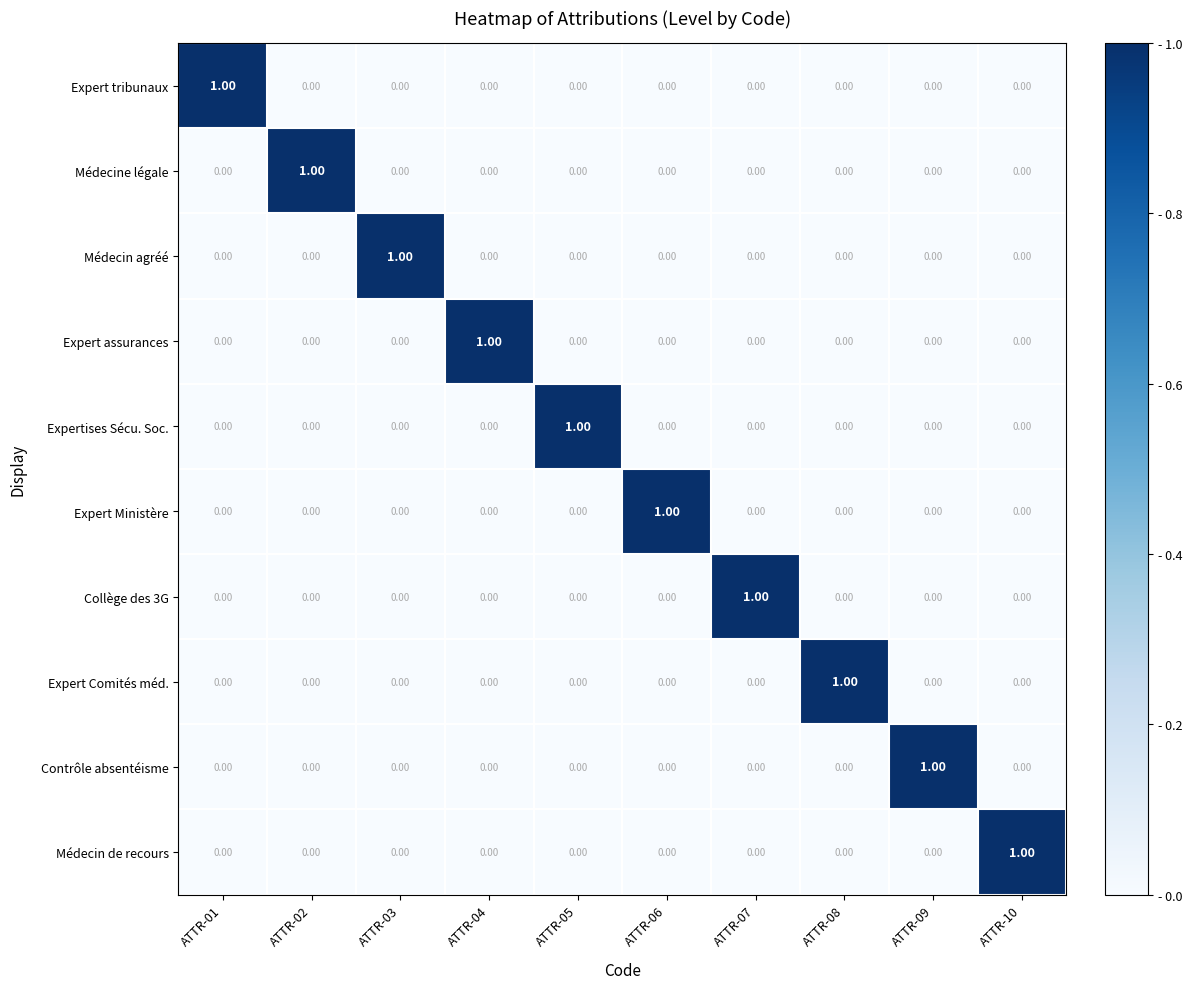

At how many categories does at least one series exceed 0?

10